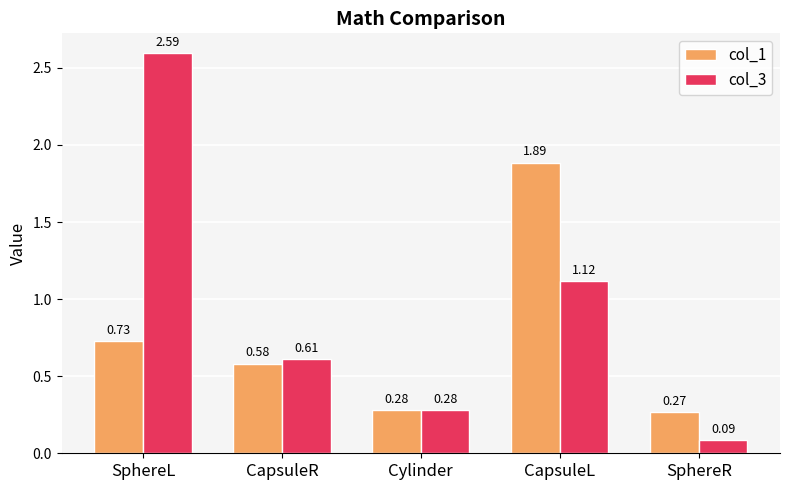

What is the difference between the second highest and minimum values in the col_1 series?

0.5